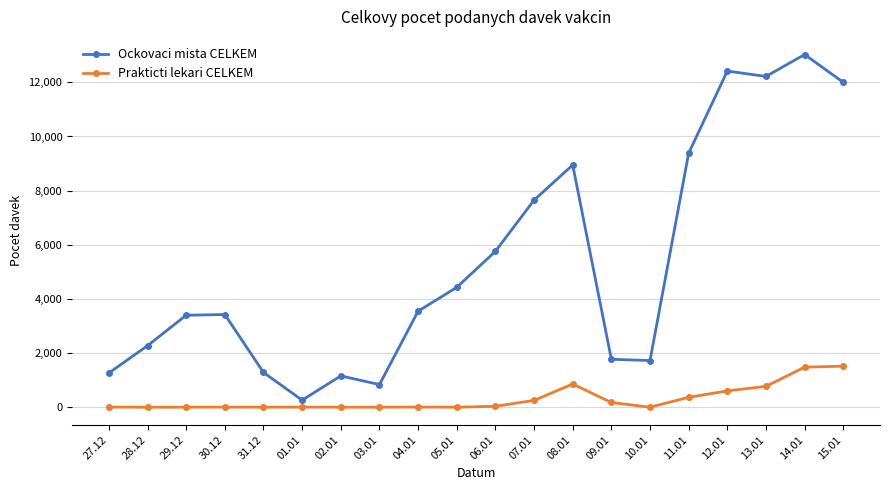

The value of Prakticti lekari CELKEM at 10.01 is 0. True or false?

True